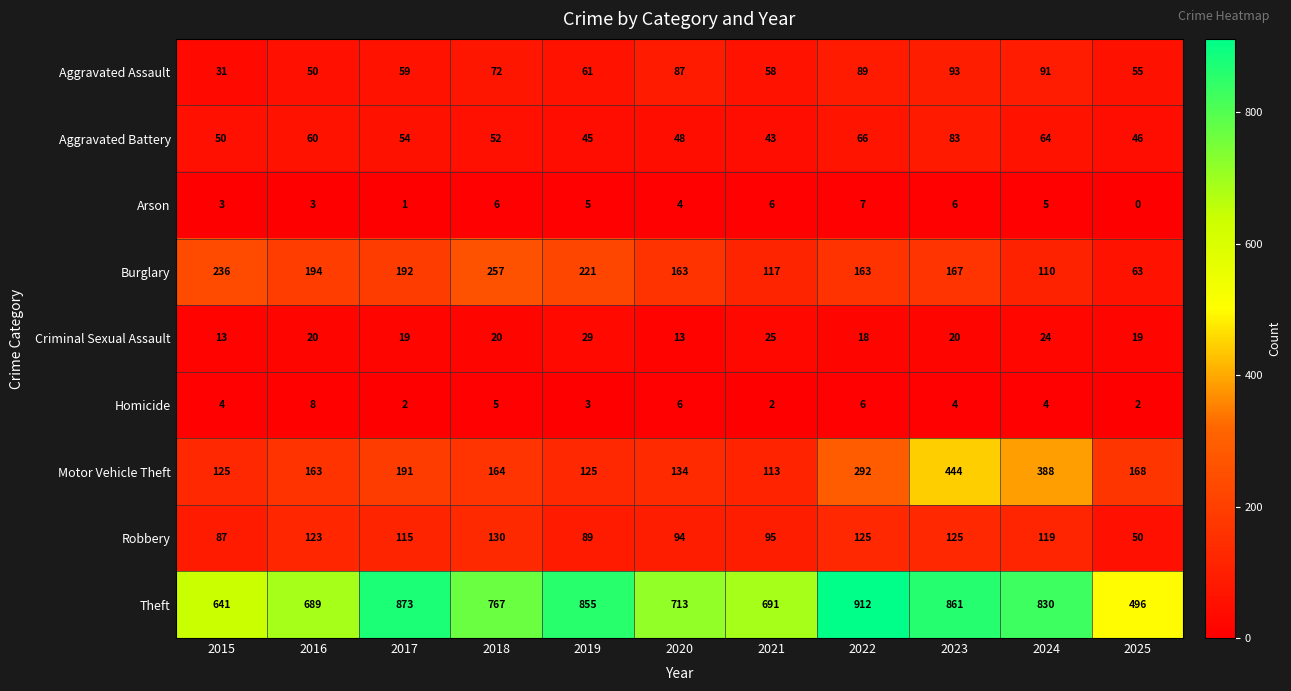

What is the maximum value shown in the chart?

912